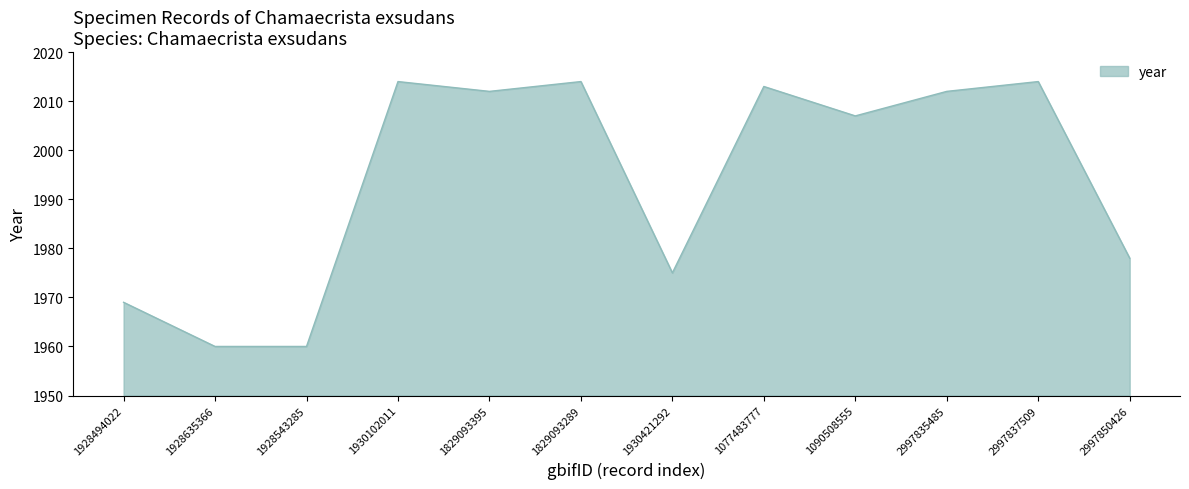

How many lines are shown in the chart?

1